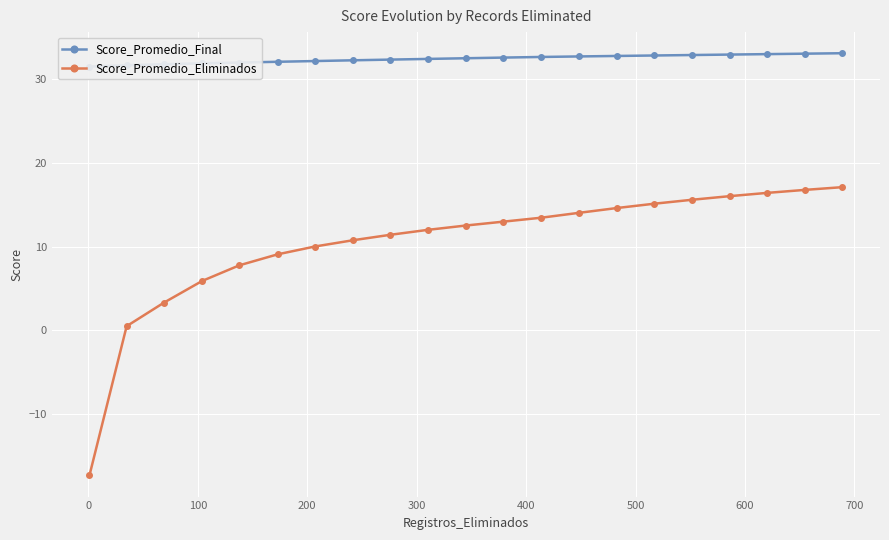

True or false: Score_Promedio_Eliminados and Score_Promedio_Final cross at least once.

False